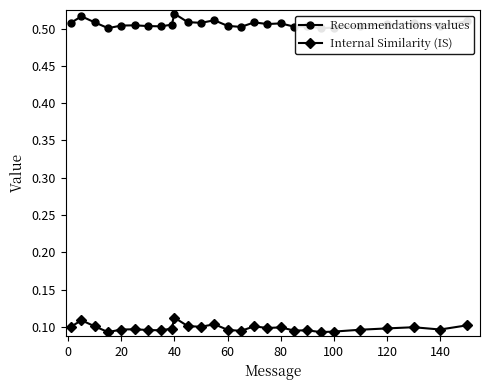

How many Internal Similarity (IS) values are between 0 and 1?

27